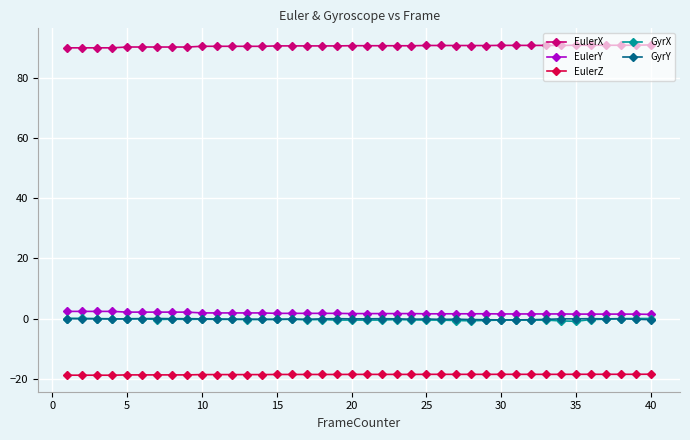

What is the maximum value shown in the chart?

90.8